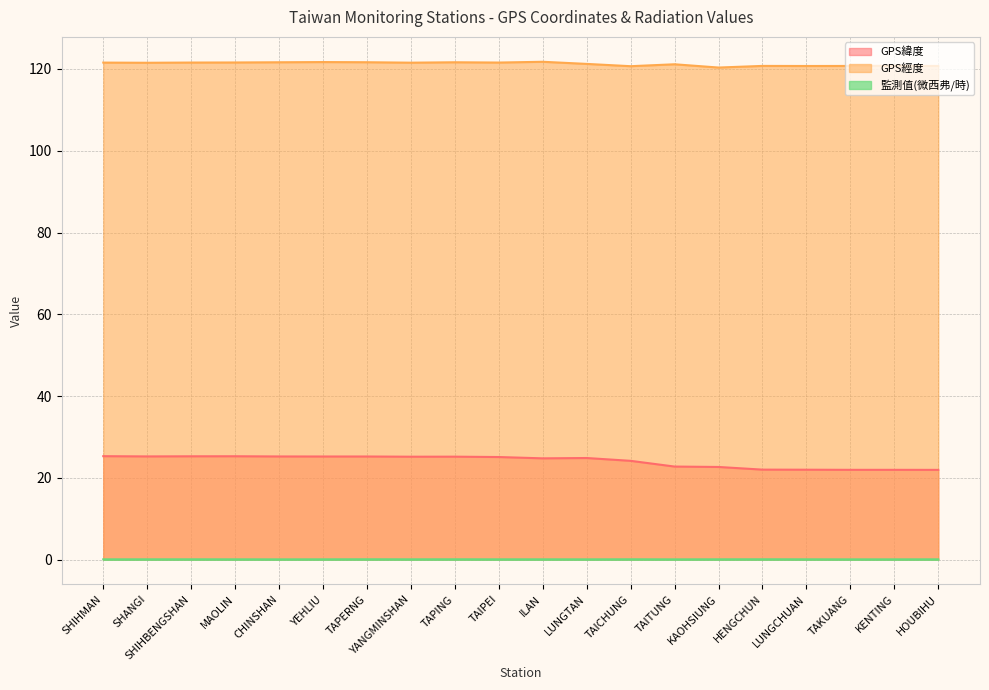

At which label does GPS緯度 first exceed 25?

SHIHMAN